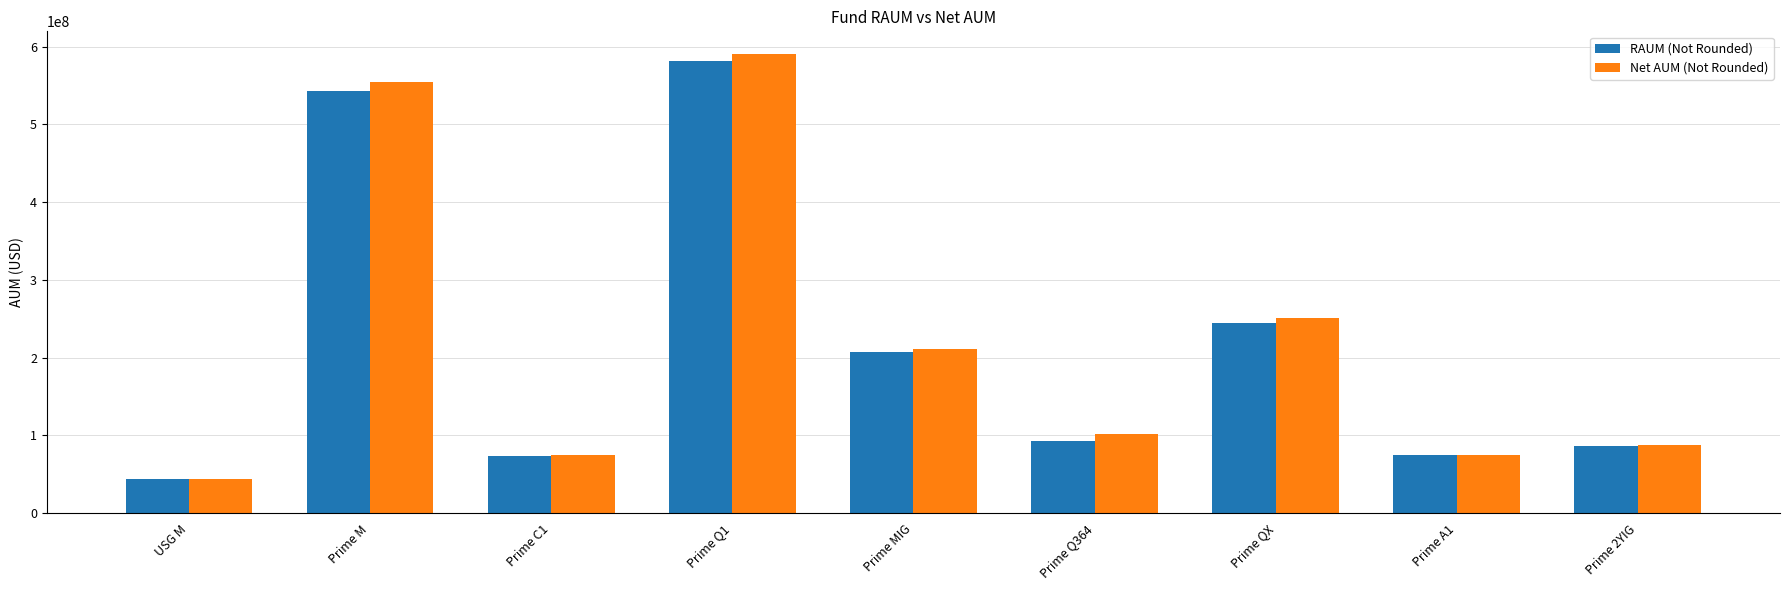

What position from the right is Prime 2YIG?

1